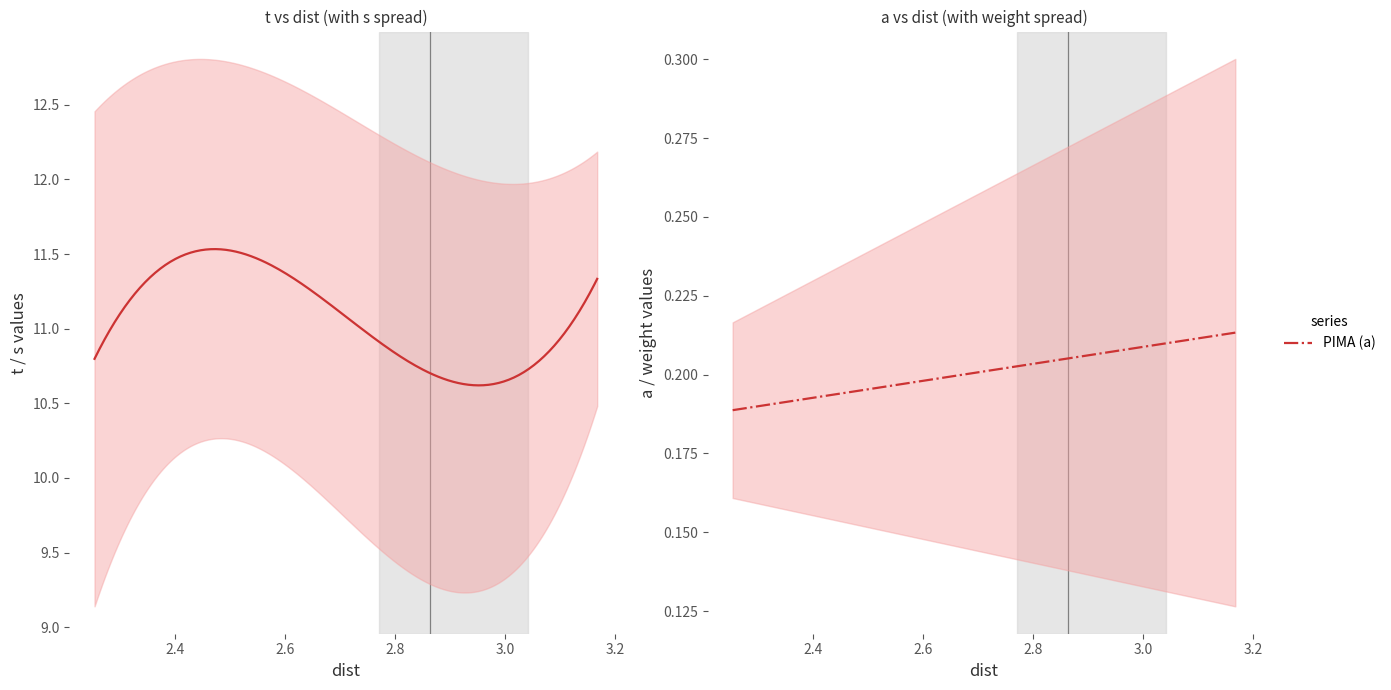

Between 11 and 17, which series saw the biggest shift?

t